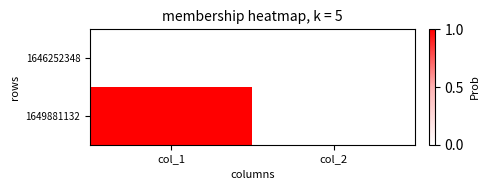

Reading left to right, list all the values displayed in this chart.

1646252348: col_1=0	col_2=0
1649881132: col_1=1	col_2=0